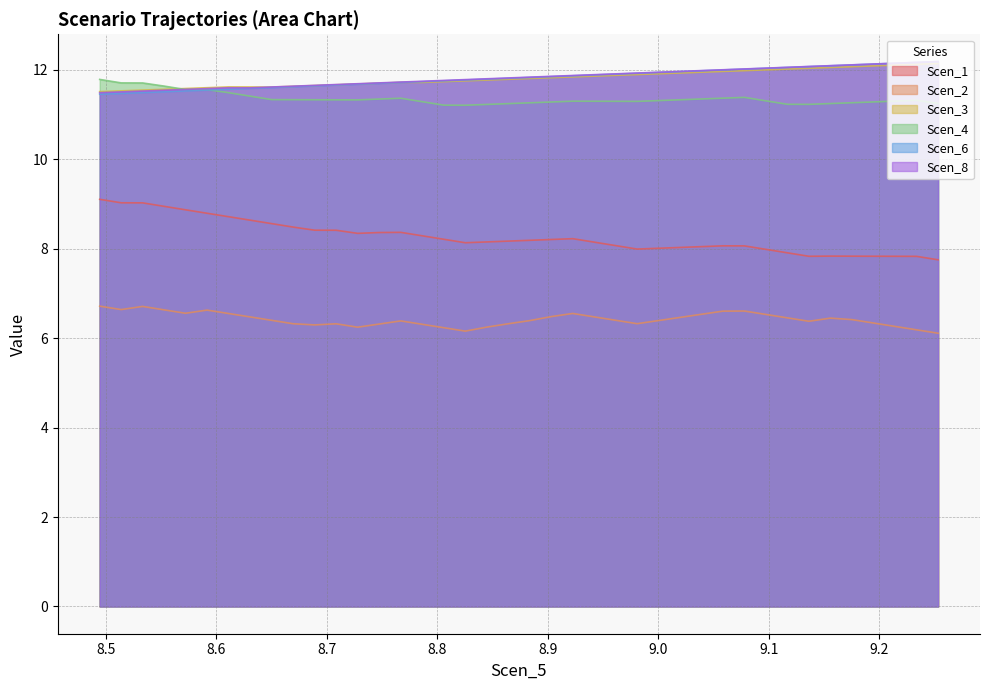

True or false: Scen_2 and Scen_4 intersect in this chart.

False